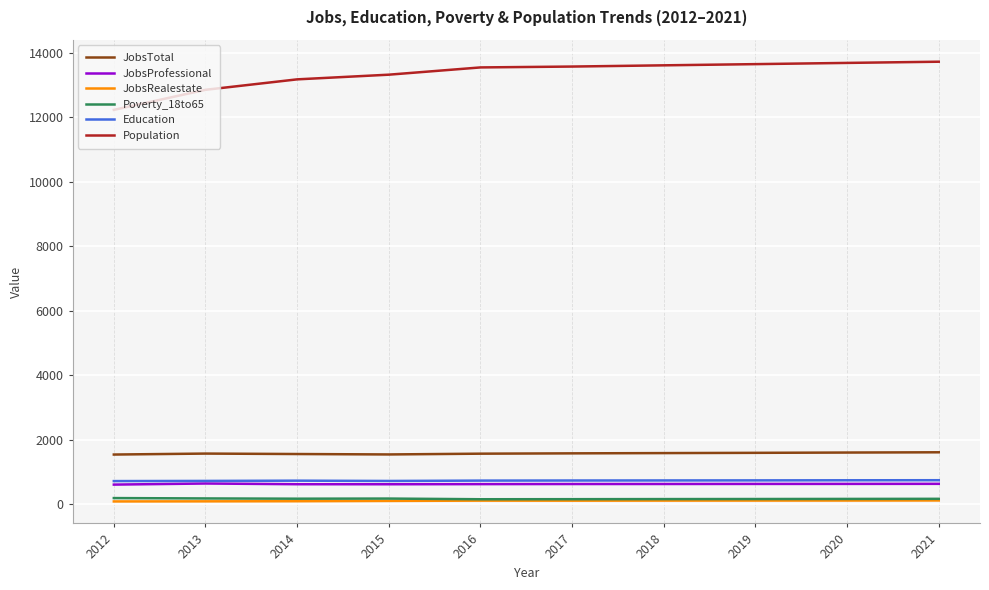

Which series has the largest total across all categories?

Population